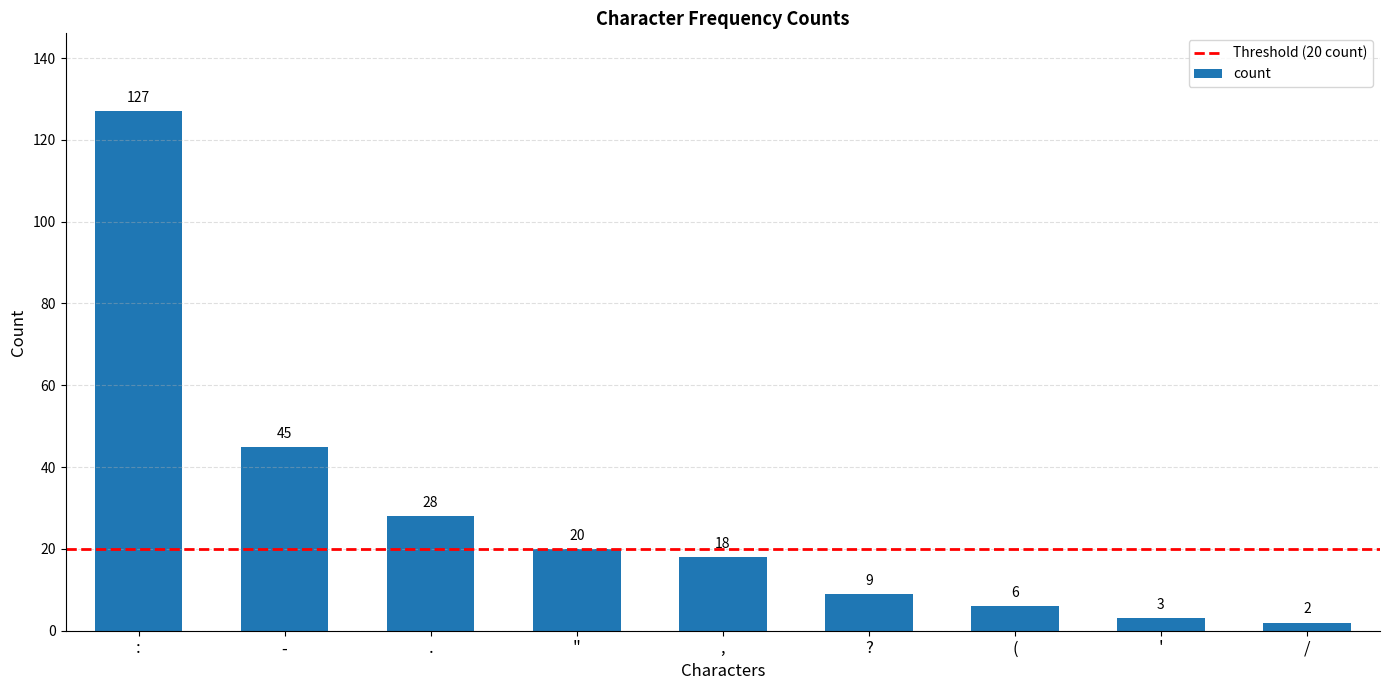

Rank the categories by value from lowest to highest.

/, ', (, ?, ,, ", ., -, :